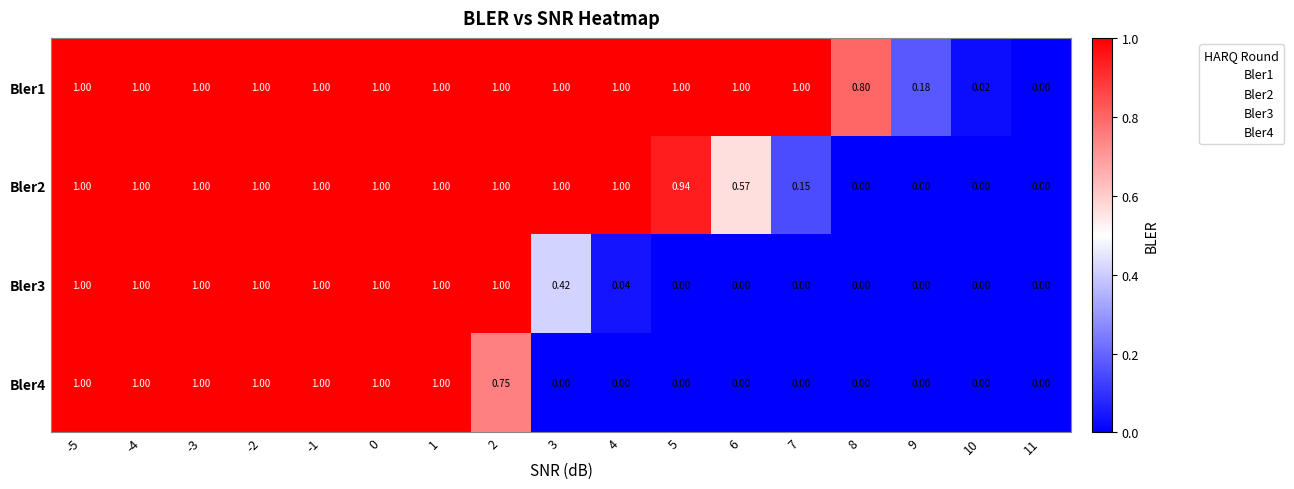

How many distinct data groups are displayed?

4